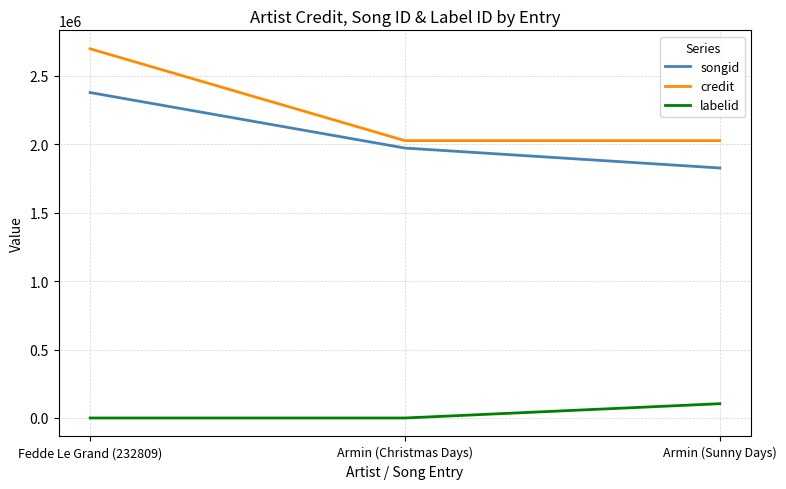

Which series has the largest total across all categories?

credit